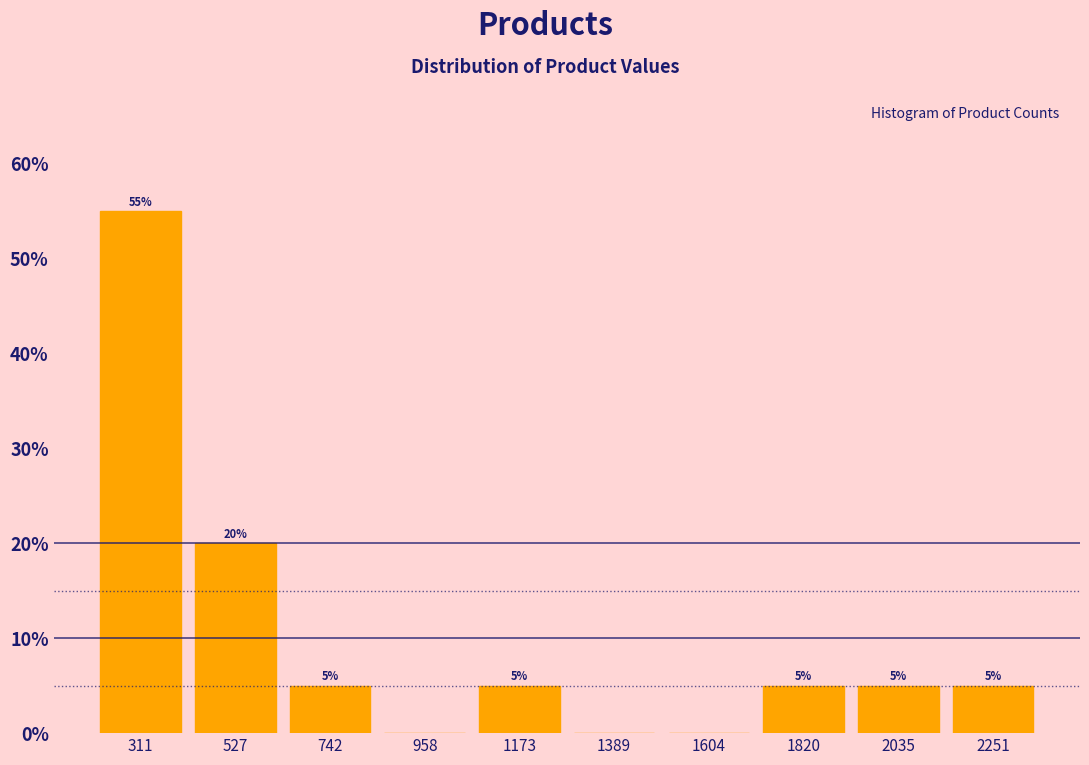

Which range on the x-axis has the tallest bar?

200 to 400